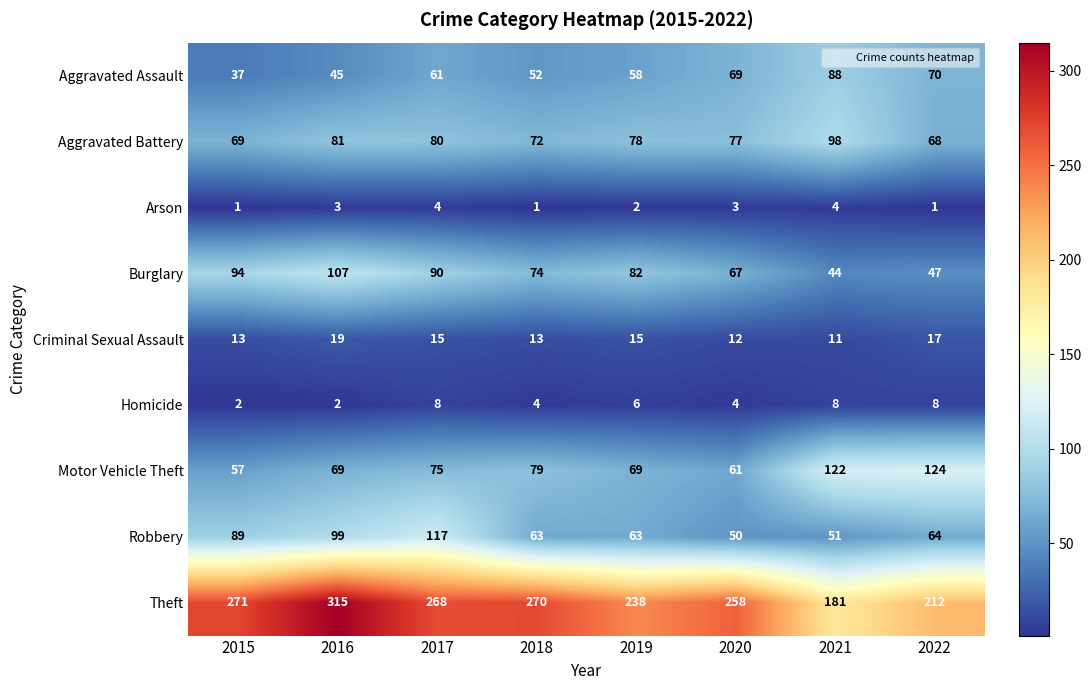

Rank the series at 2018 from lowest to highest value.

Arson, Homicide, Criminal Sexual Assault, Aggravated Assault, Robbery, Aggravated Battery, Burglary, Motor Vehicle Theft, Theft